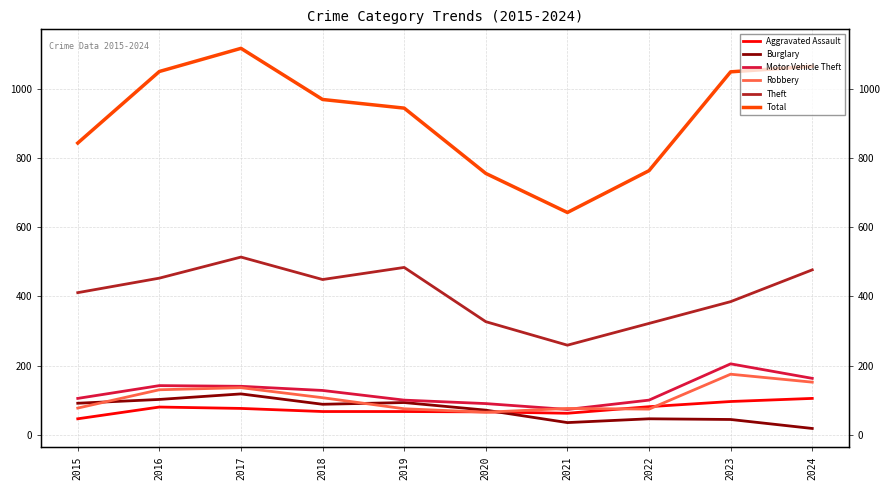

The Aggravated Assault series shows 67 at 2018. True or false?

True